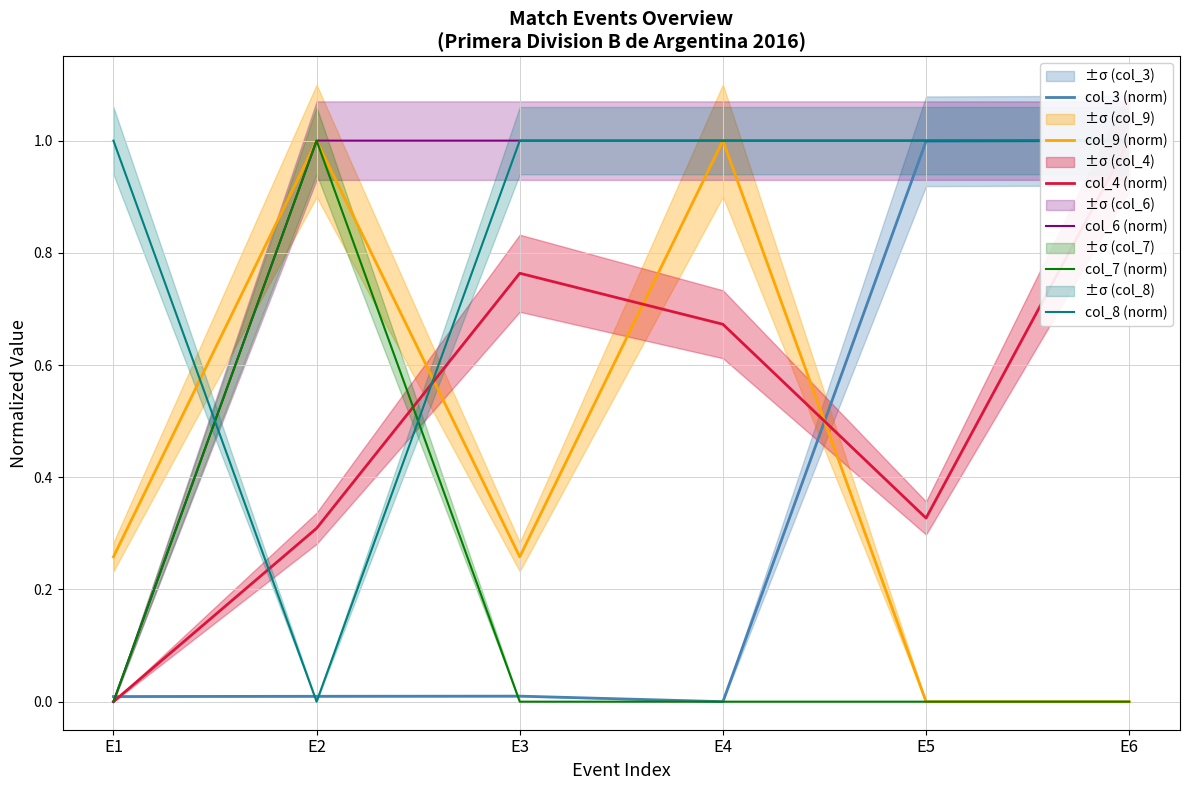

Does the chart have visible grid lines?

Yes